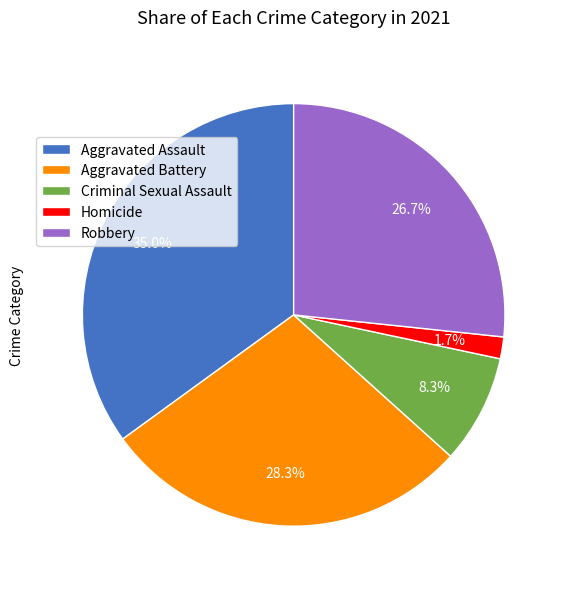

To the nearest percent, what is the difference between the largest and smallest slice percentages?

33%